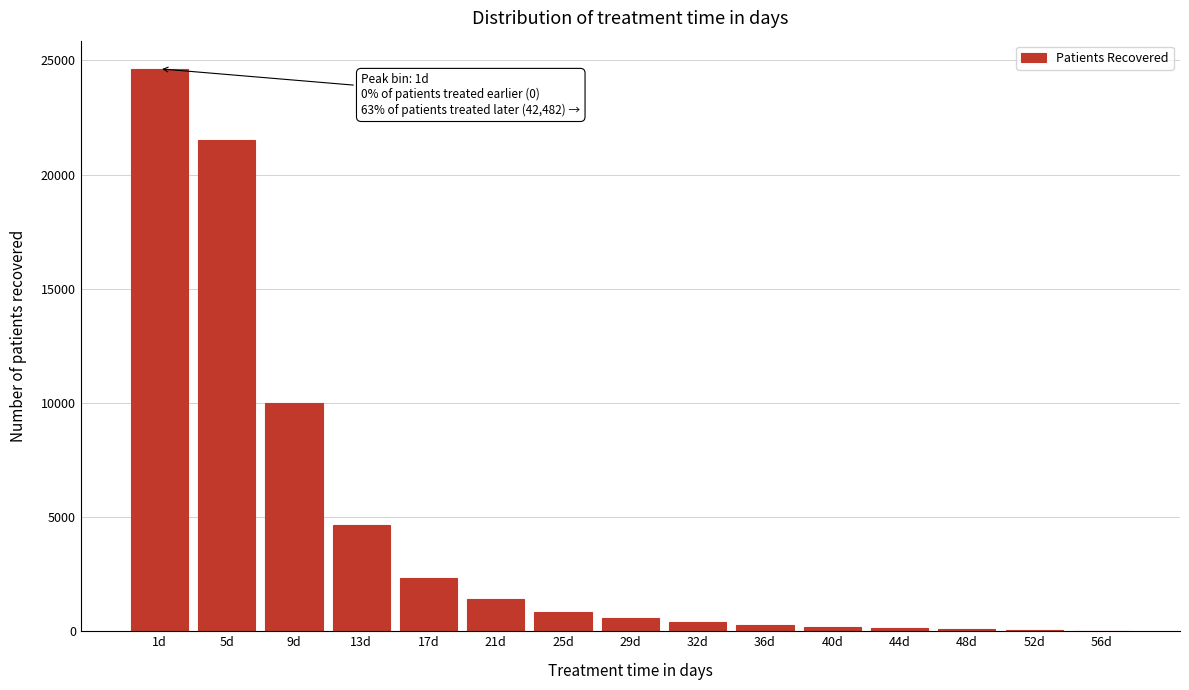

What is the change in value from 9d to 17d?

-7650